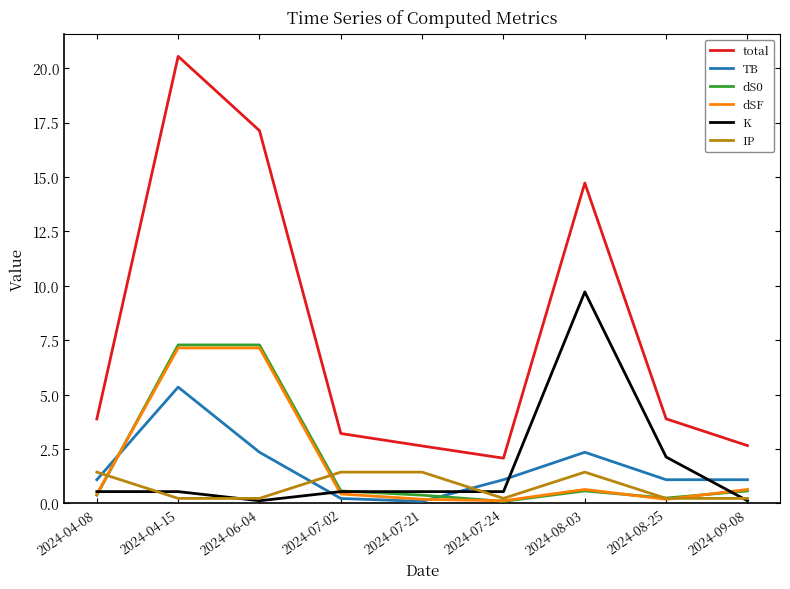

What position from the left is 2024-08-03?

7